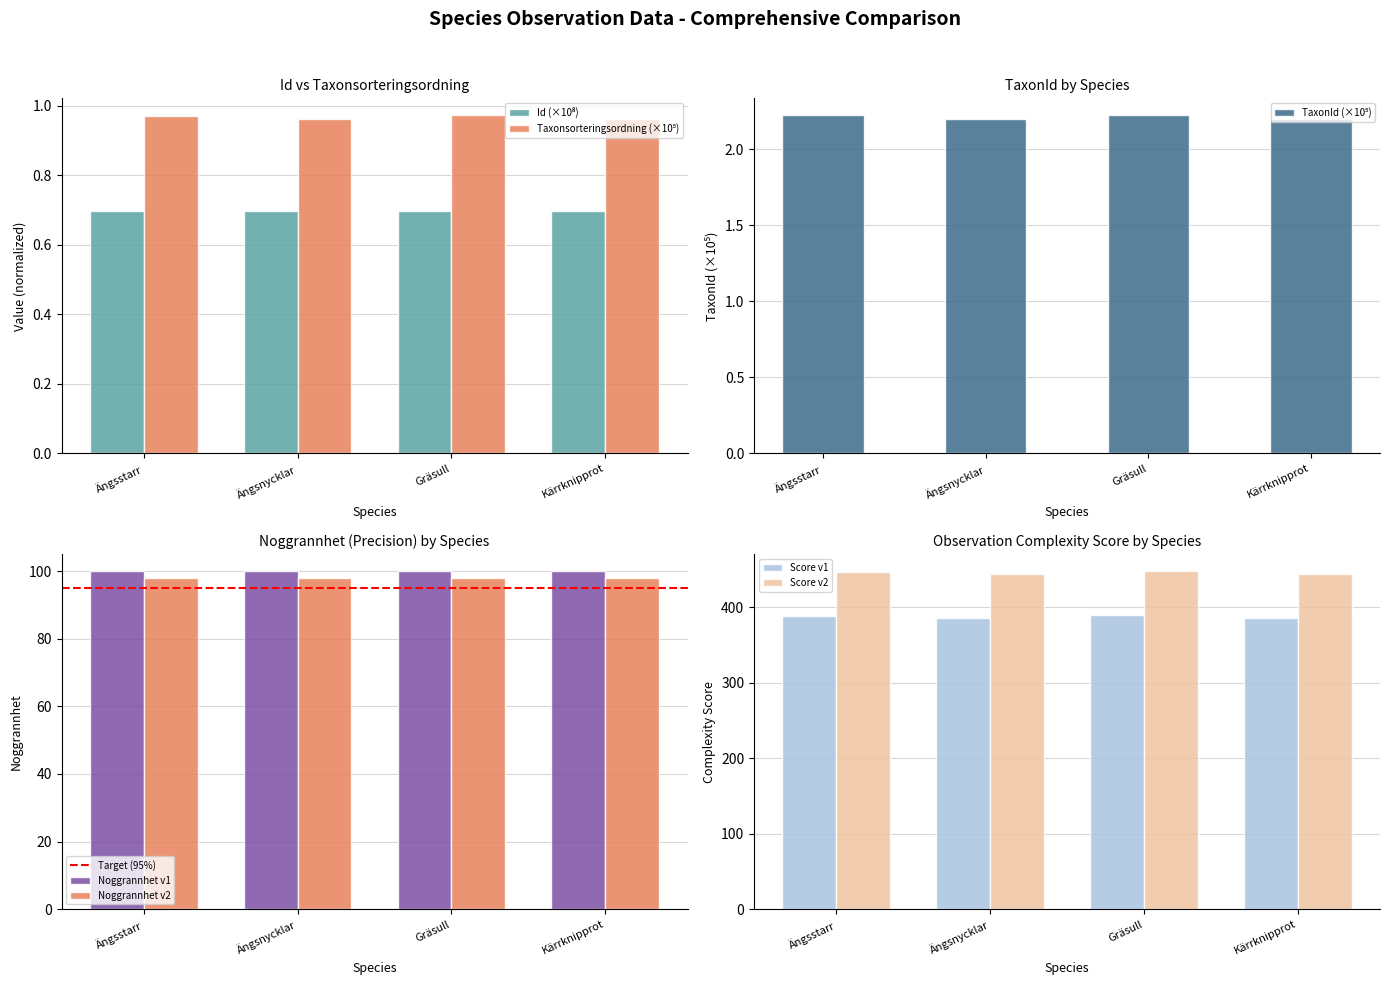

Is it true that TaxonId equals 2.2 at Gräsull?

True